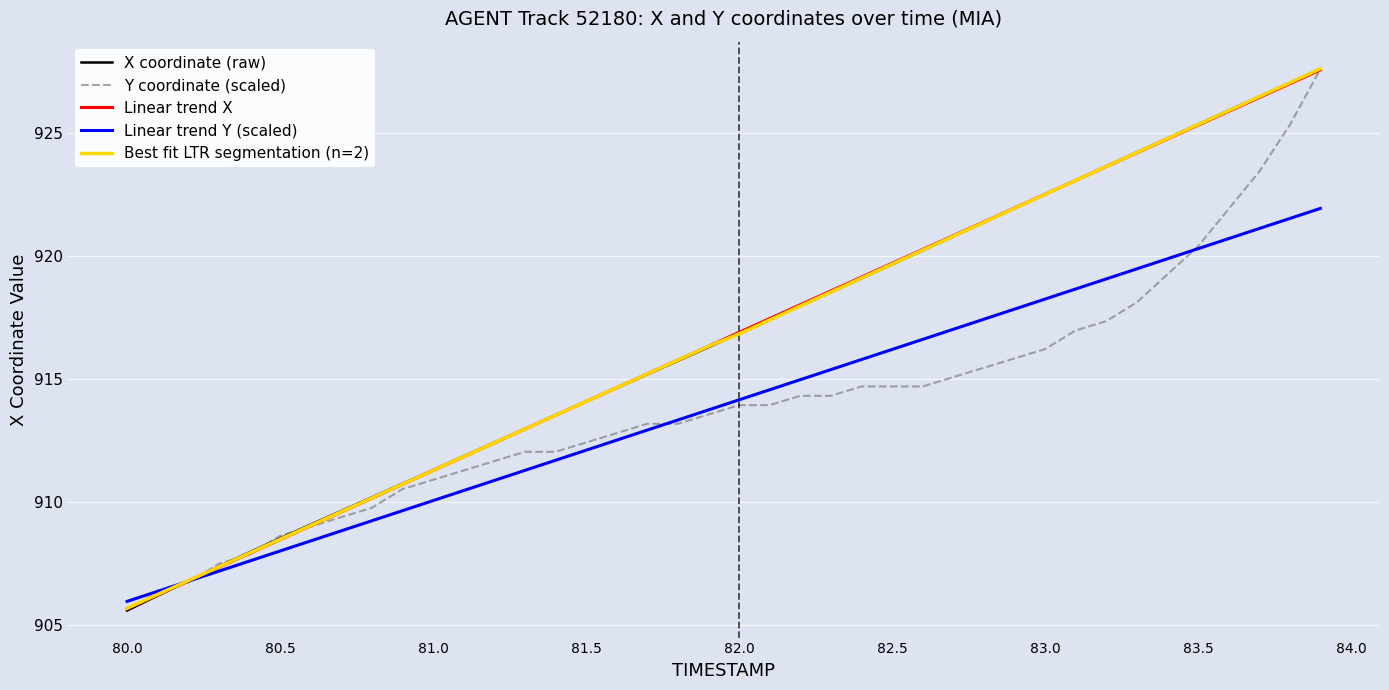

What is the minimum value for X coordinate (raw)?

905.6